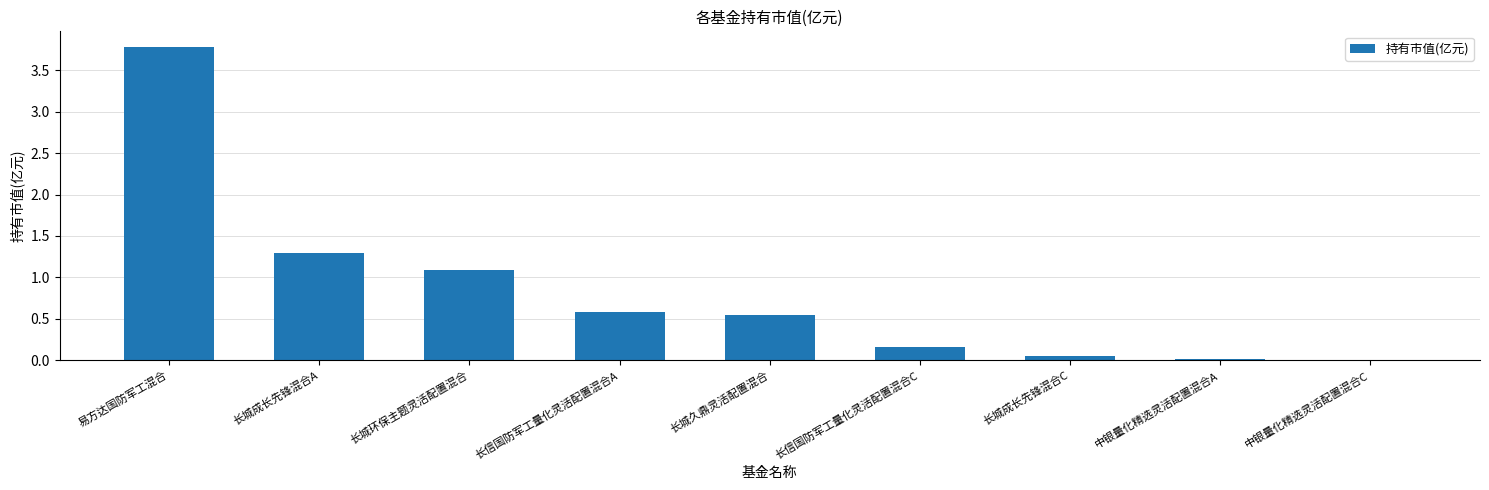

What is the maximum value shown in the chart?

3.8